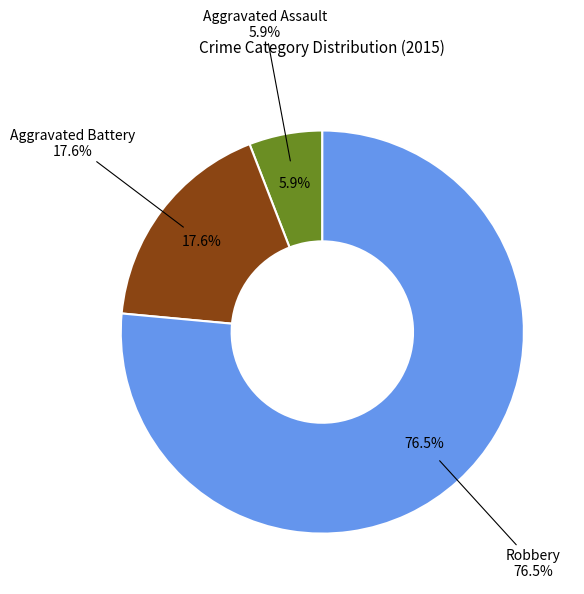

Rank the categories by value from highest to lowest.

Robbery, Aggravated Battery, Aggravated Assault